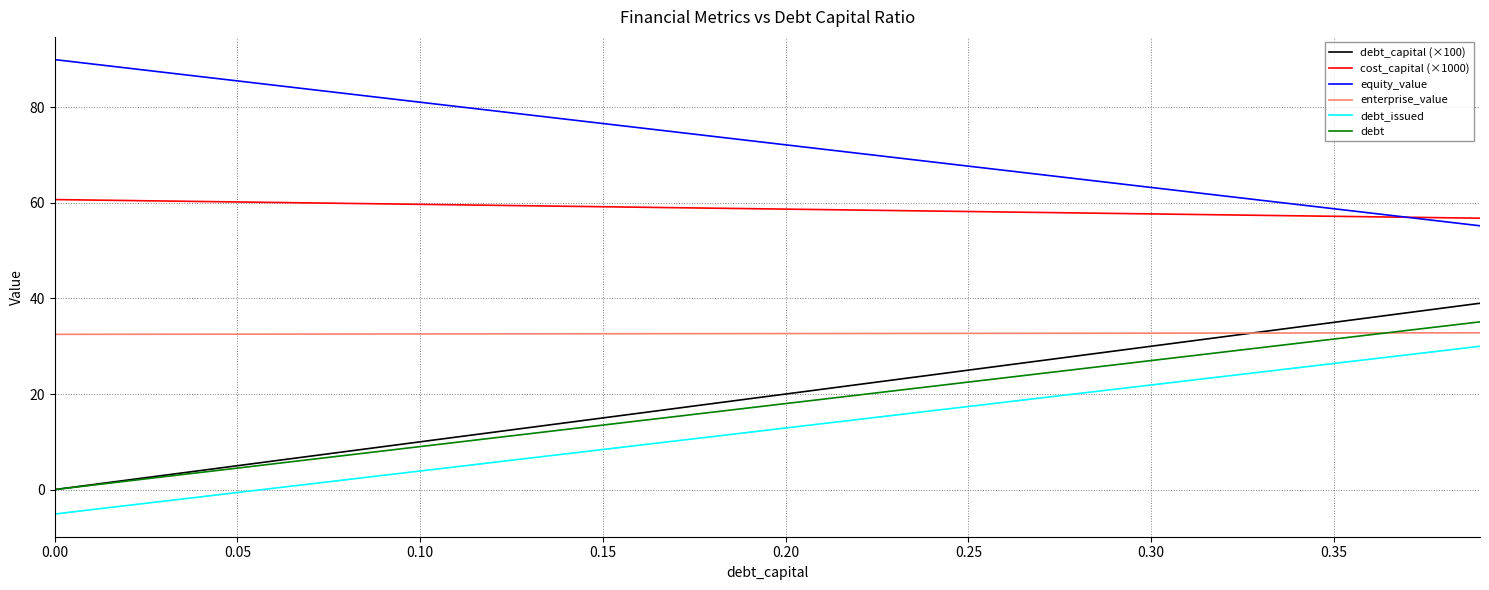

True or false: equity_value and debt_capital (×100) intersect in this chart.

False